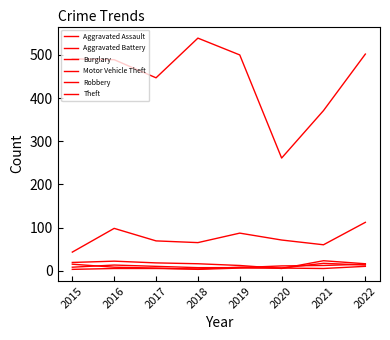

True or false: Aggravated Assault and Motor Vehicle Theft cross at least once.

False